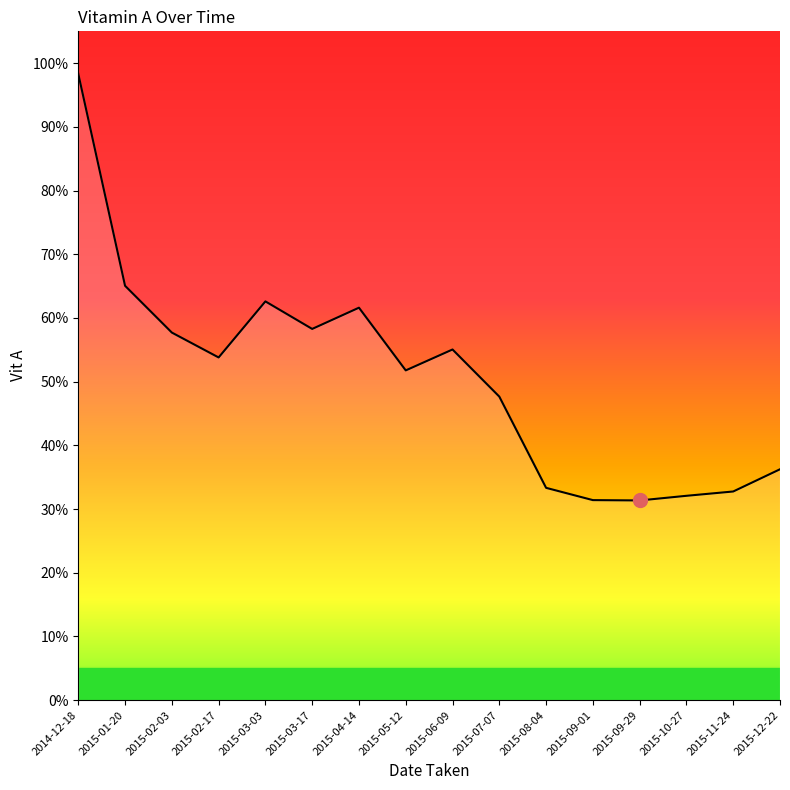

What is the greatest value displayed?

98.3